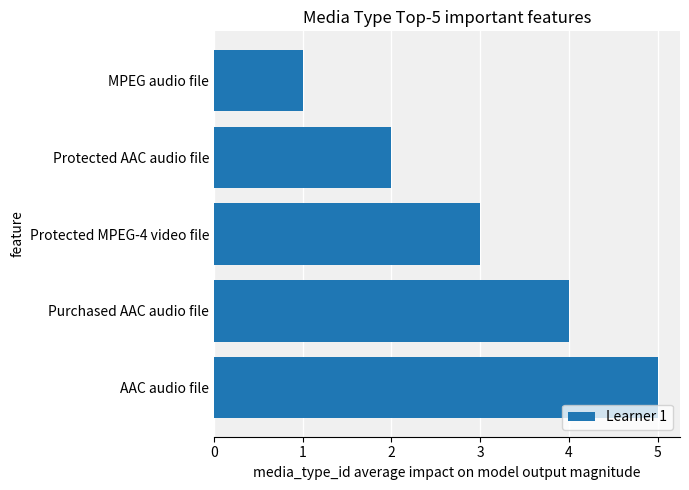

The chart shows a value of 1 at AAC audio file. True or false?

False